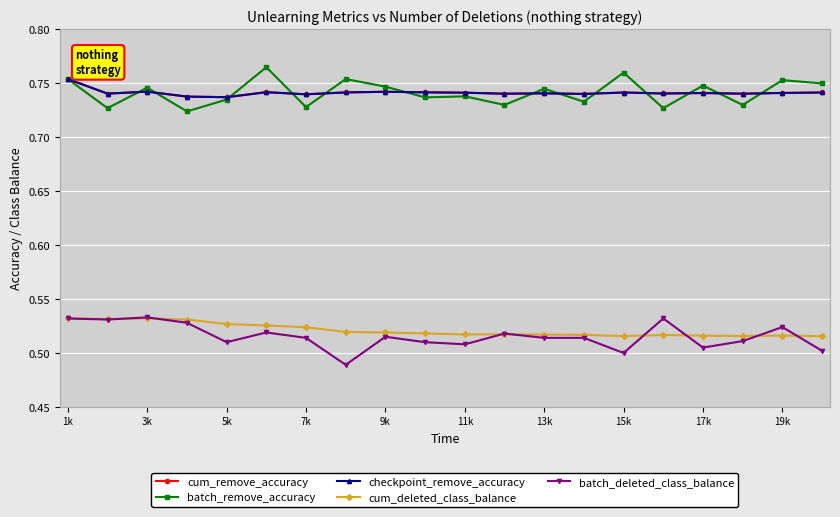

Does the chart have visible grid lines?

Yes